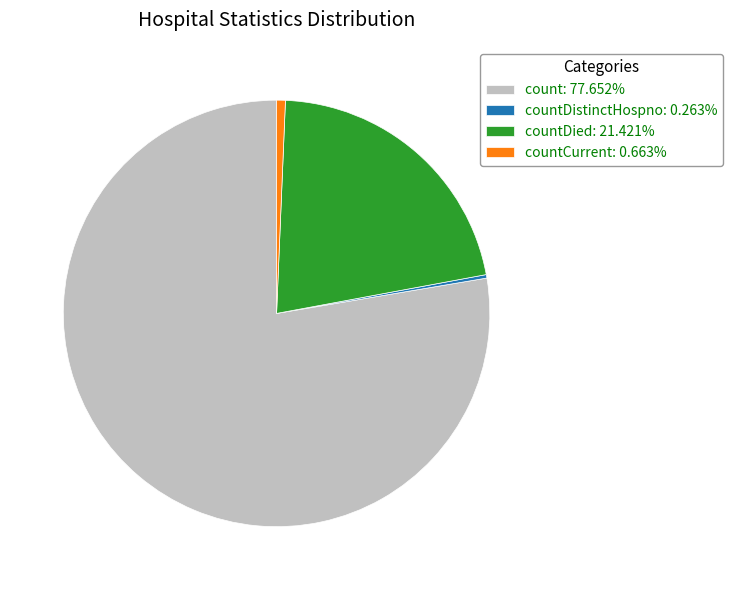

Does count: 77.652% represent more than half of the total?

Yes